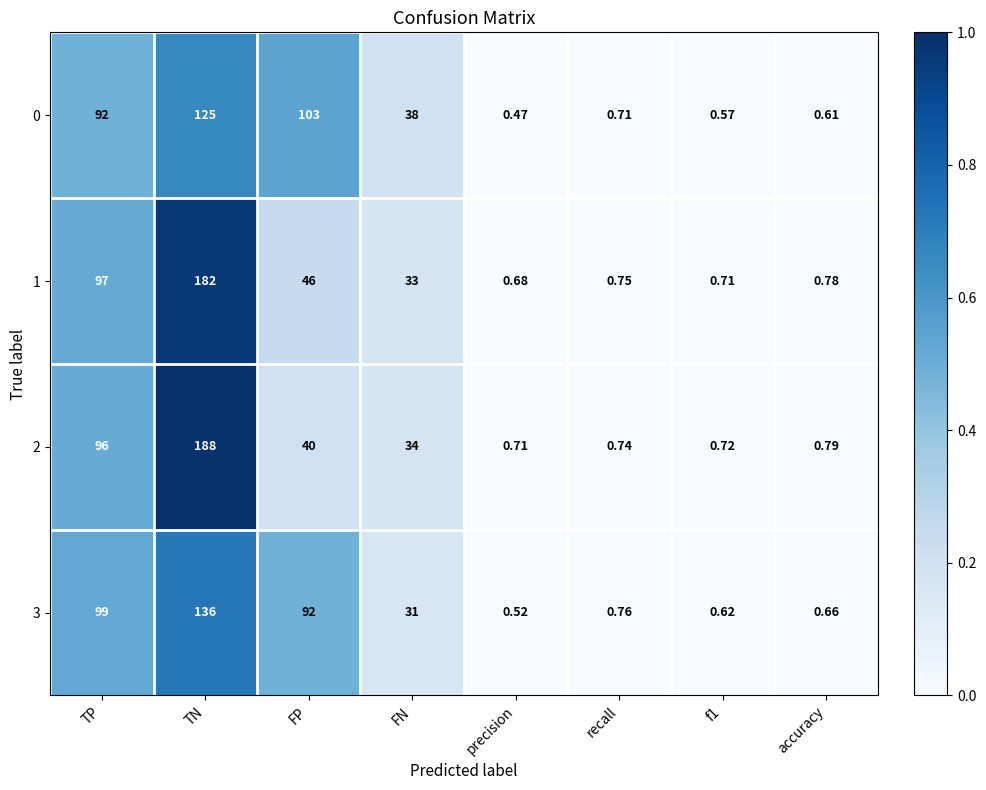

How many series are shown in this chart?

4